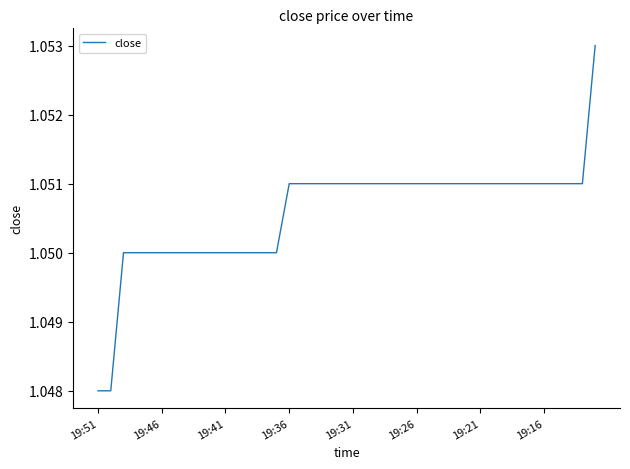

At which category does the chart reach its minimum across all series?

19:51